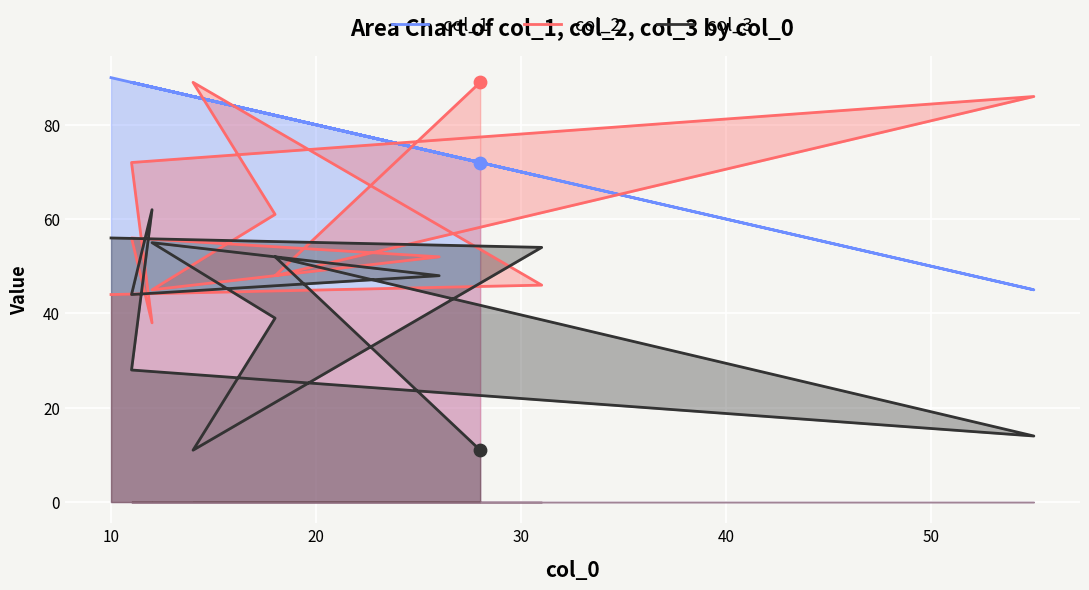

What are all the series names shown in the legend?

col_1, col_2, col_3